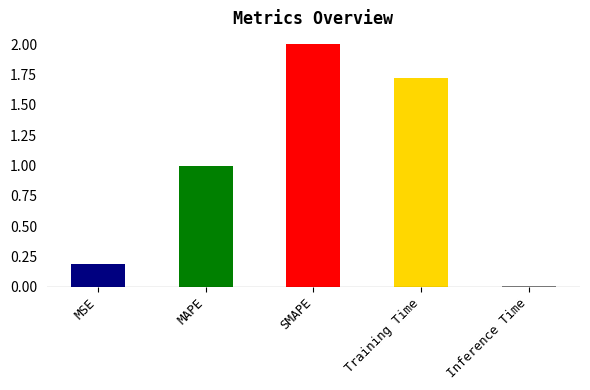

What position from the right is Training Time?

2